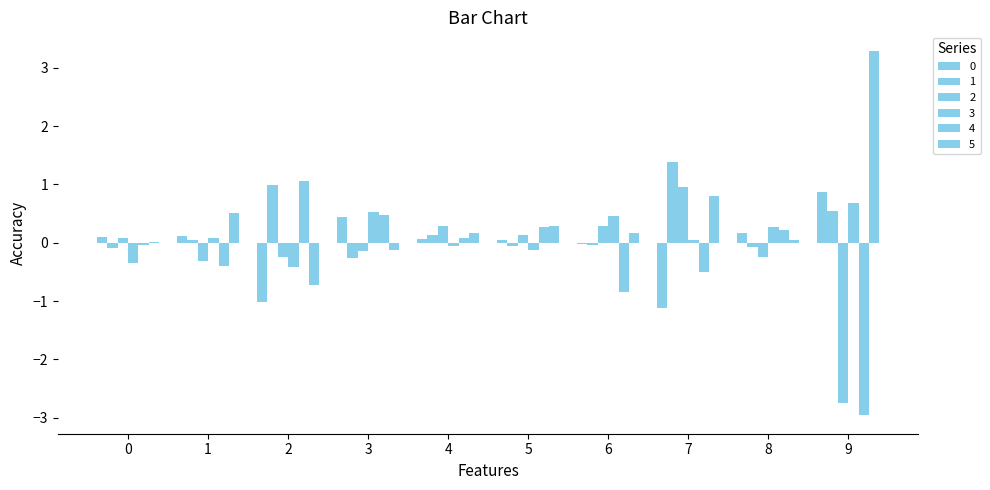

Does the chart contain stacked bars?

No